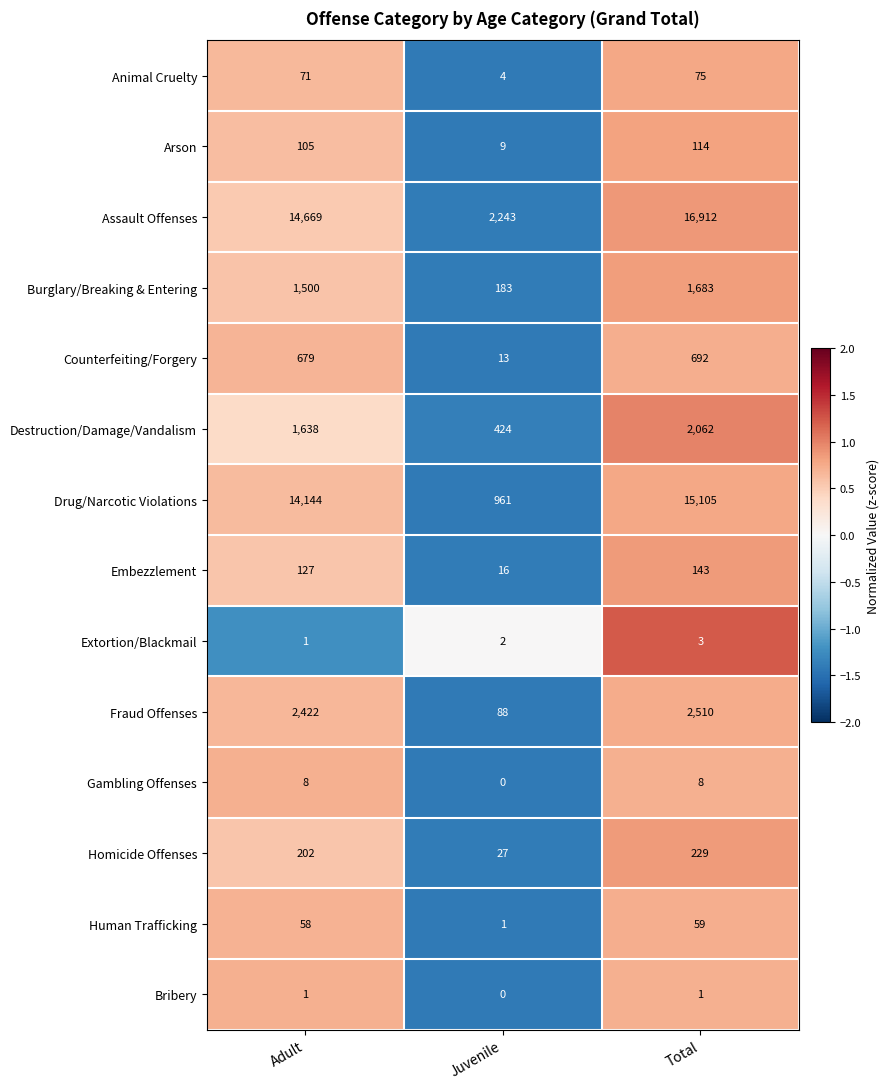

True or false: Embezzlement has a value of 85 at Total.

False